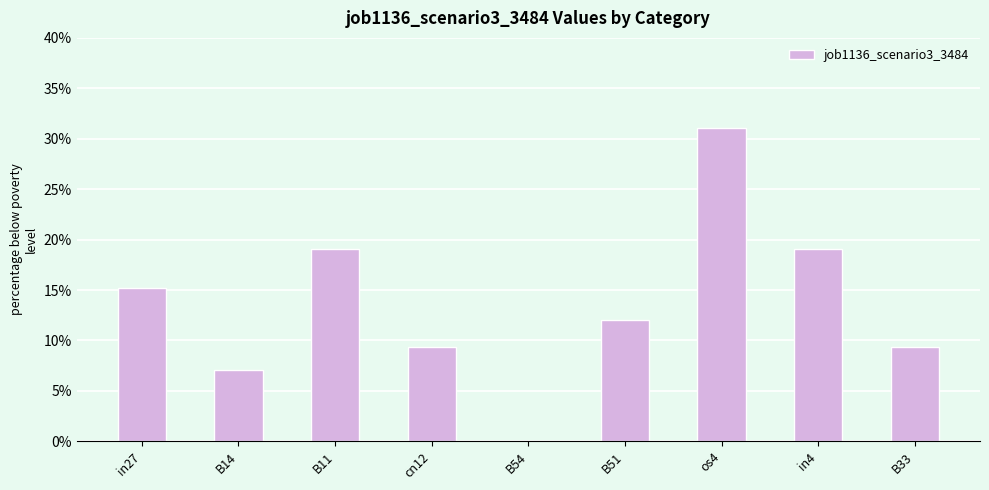

Are the bars horizontal?

No